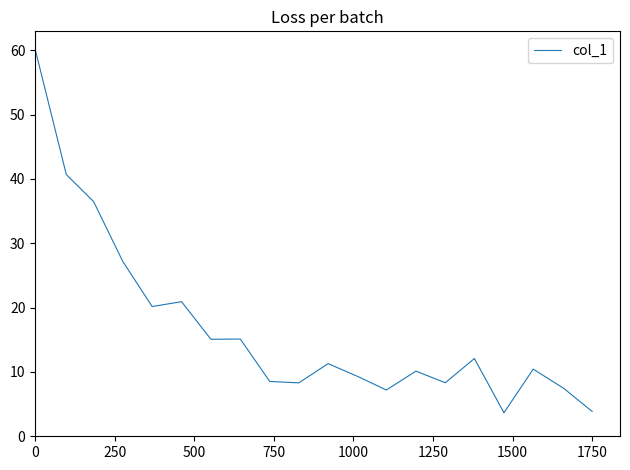

What is the greatest value displayed?

60.1